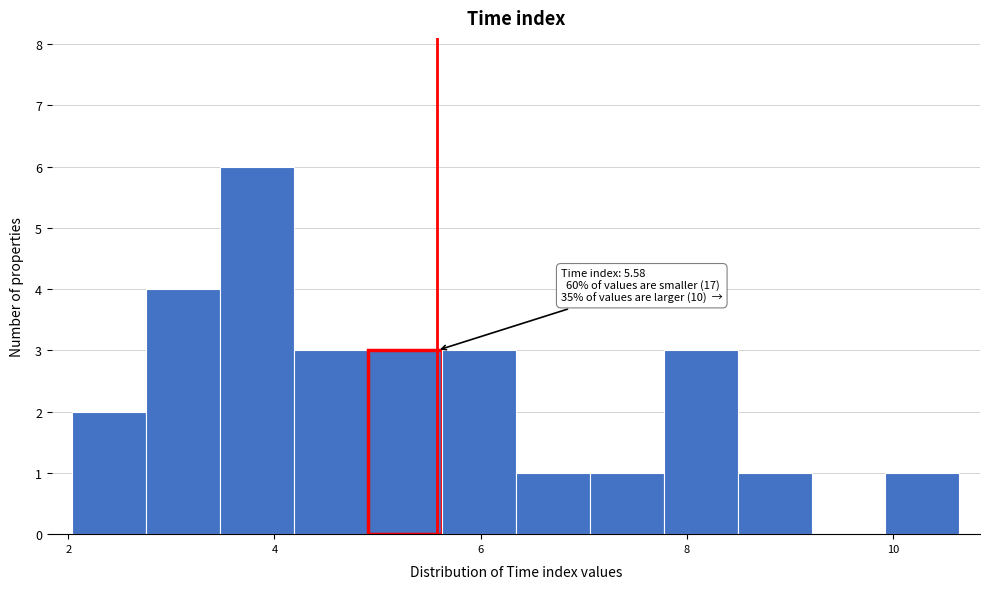

Read against the x-axis, roughly where is the centre of the tallest bar?

3.8